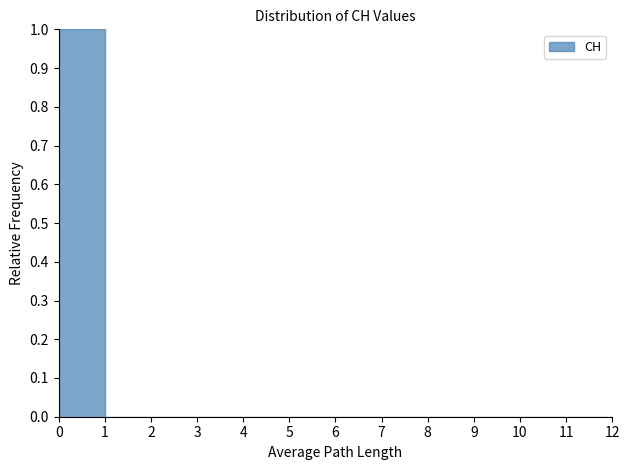

Over which range of the x-axis is the bar tallest?

0 to 1